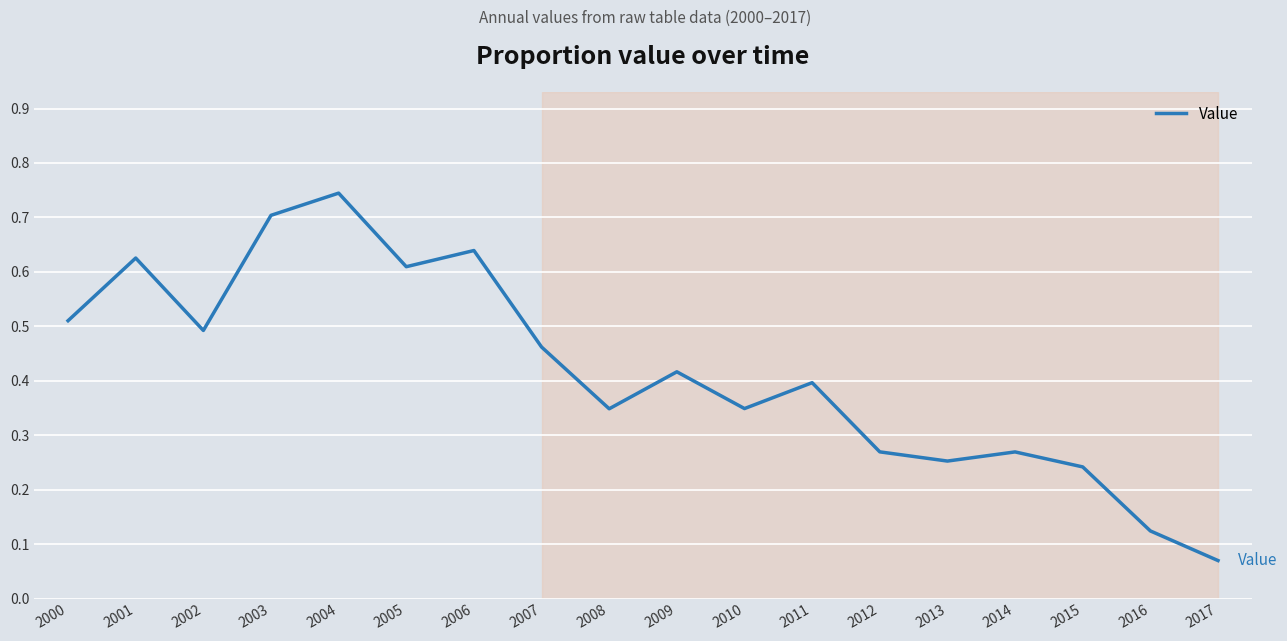

Which label corresponds to the smallest value in the chart?

2017